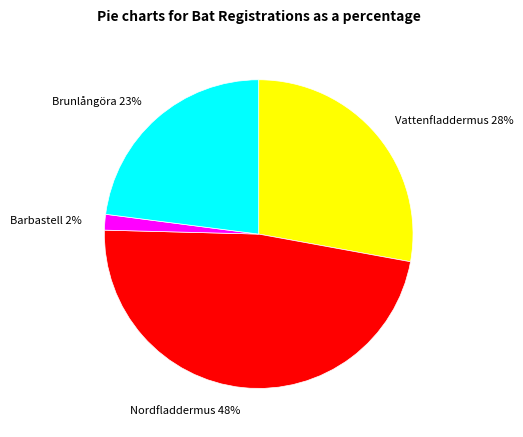

Which category has the smallest portion of the pie?

Barbastell